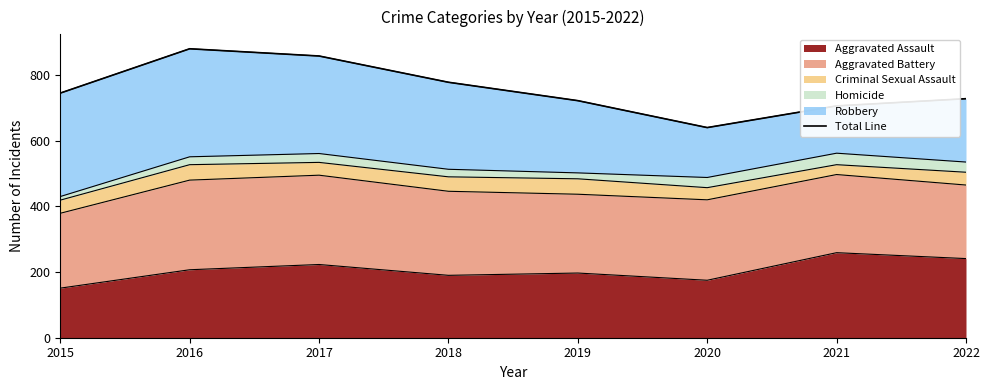

Rank the categories by value from highest to lowest.

2016, 2017, 2018, 2015, 2022, 2019, 2021, 2020